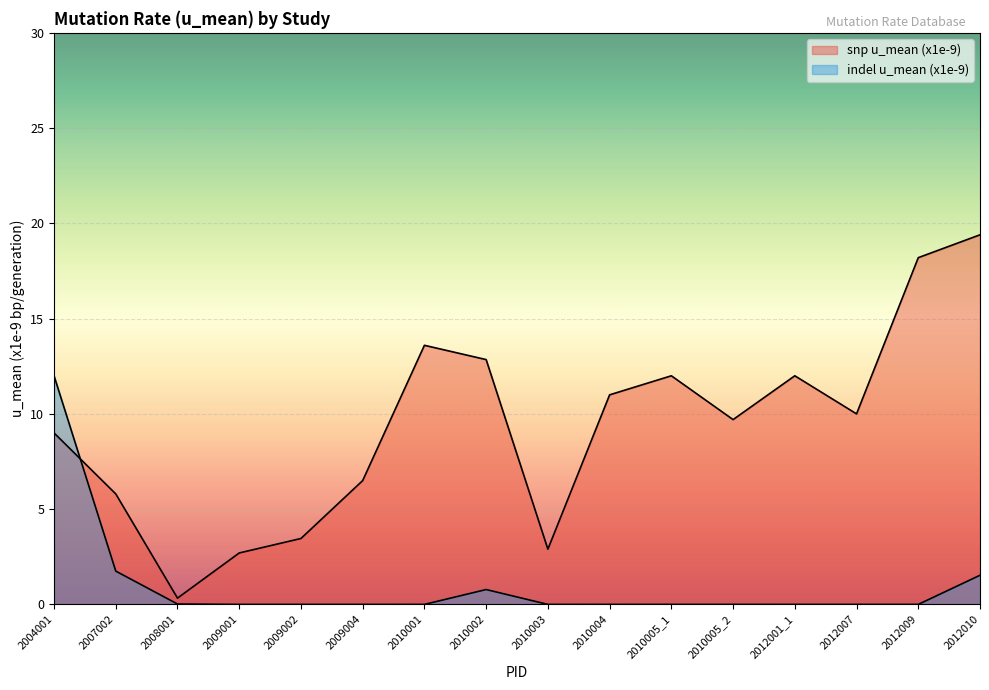

Count the number of categories in the chart.

16